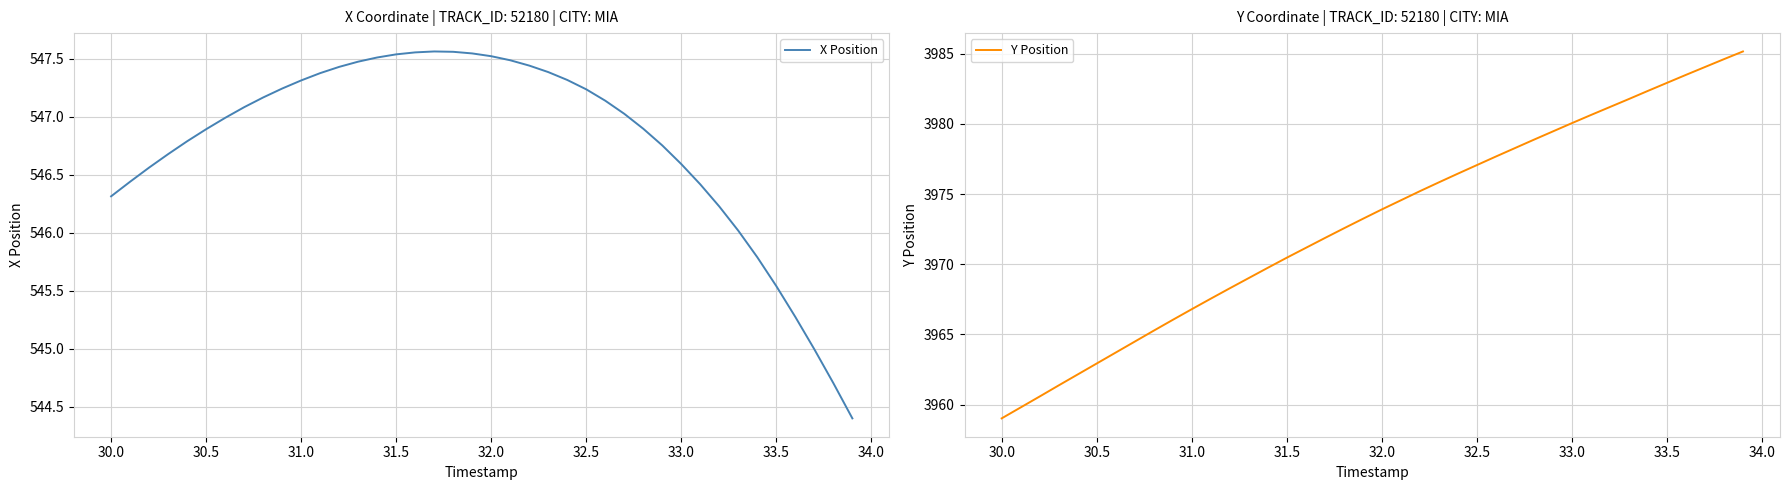

What is the minimum value for X Position?

544.4